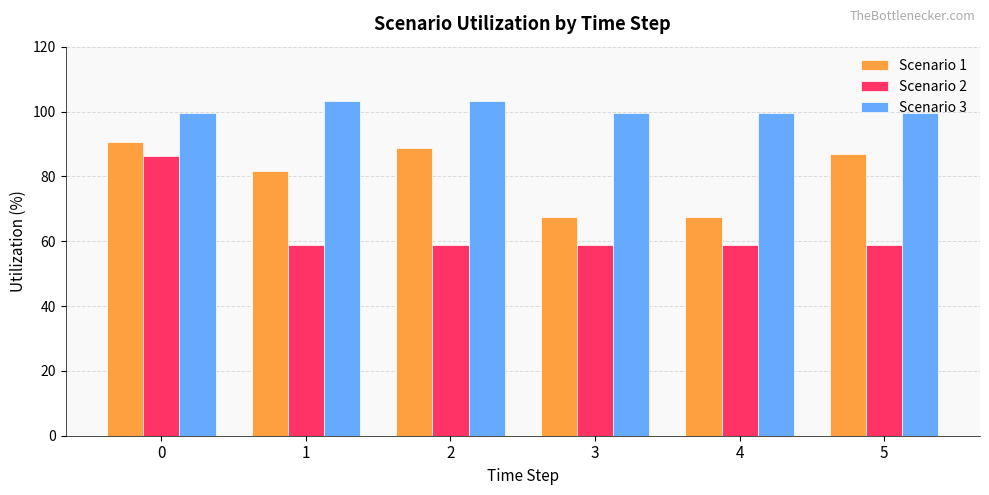

Count the number of categories in the chart.

6